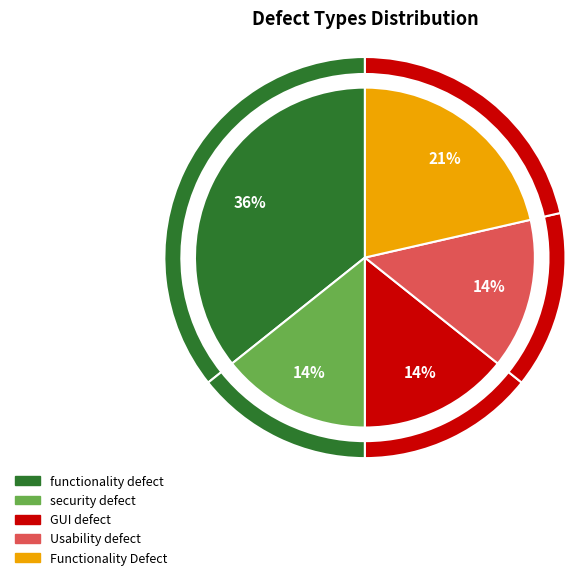

How many segments does this pie chart have?

5